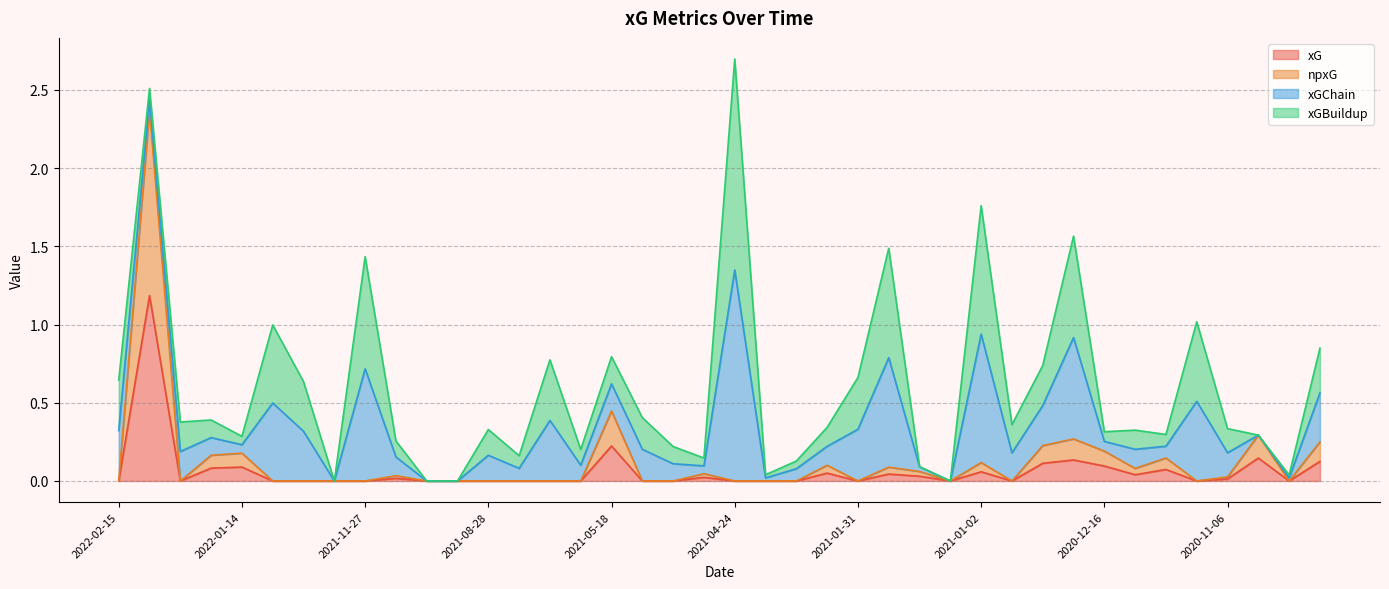

At which category does npxG reach its first local peak?

2022-02-12